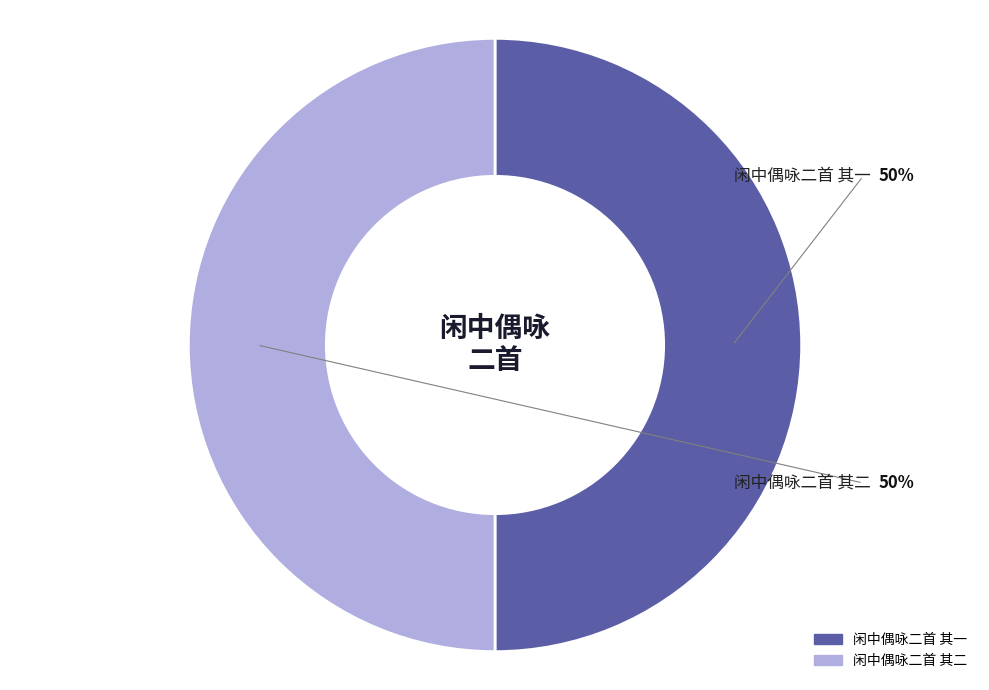

Is it true that 闲中偶咏二首 其一 is 37% of the pie?

False